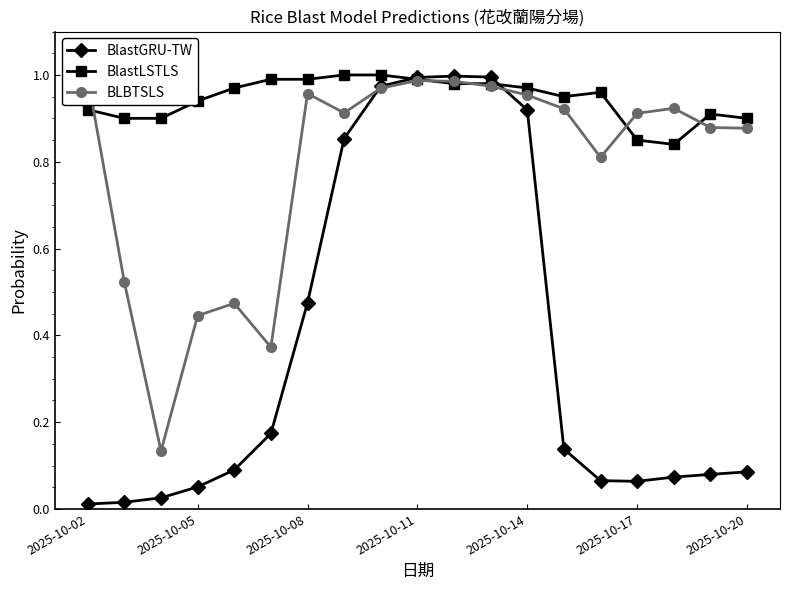

Does the chart have visible grid lines?

No